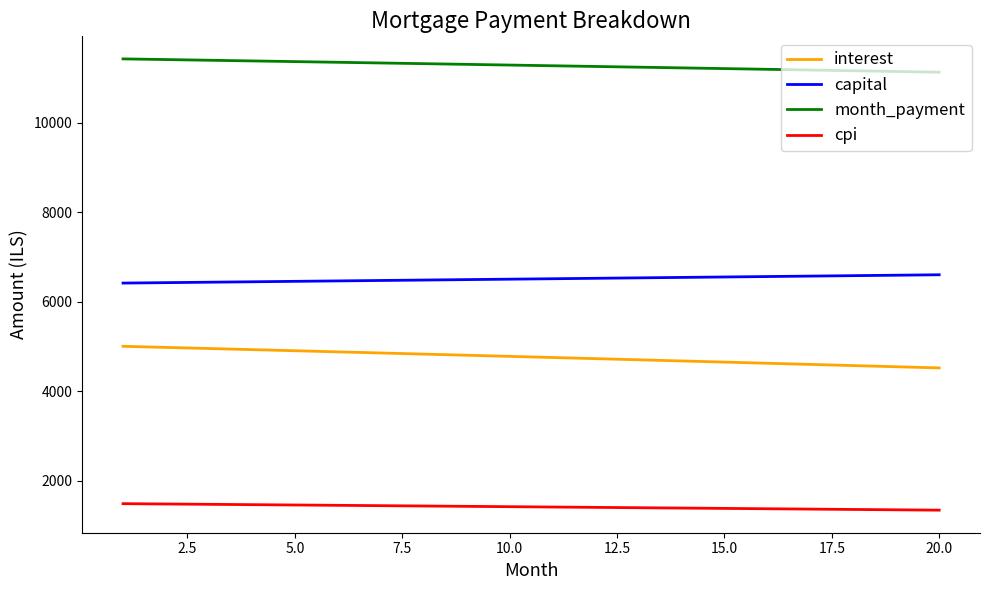

Which series has the largest total across all categories?

month_payment